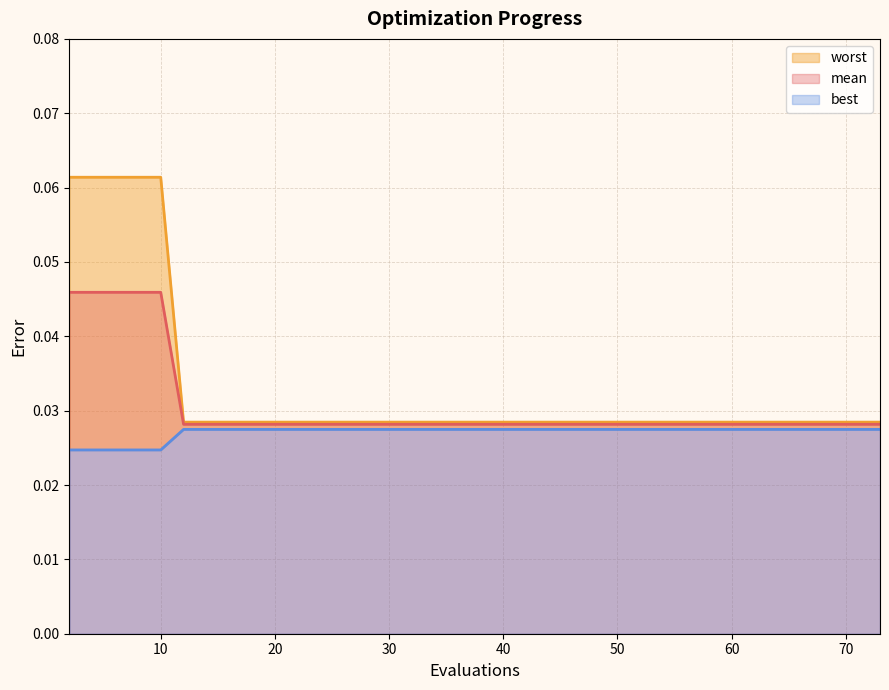

How many data points does each series have?

15